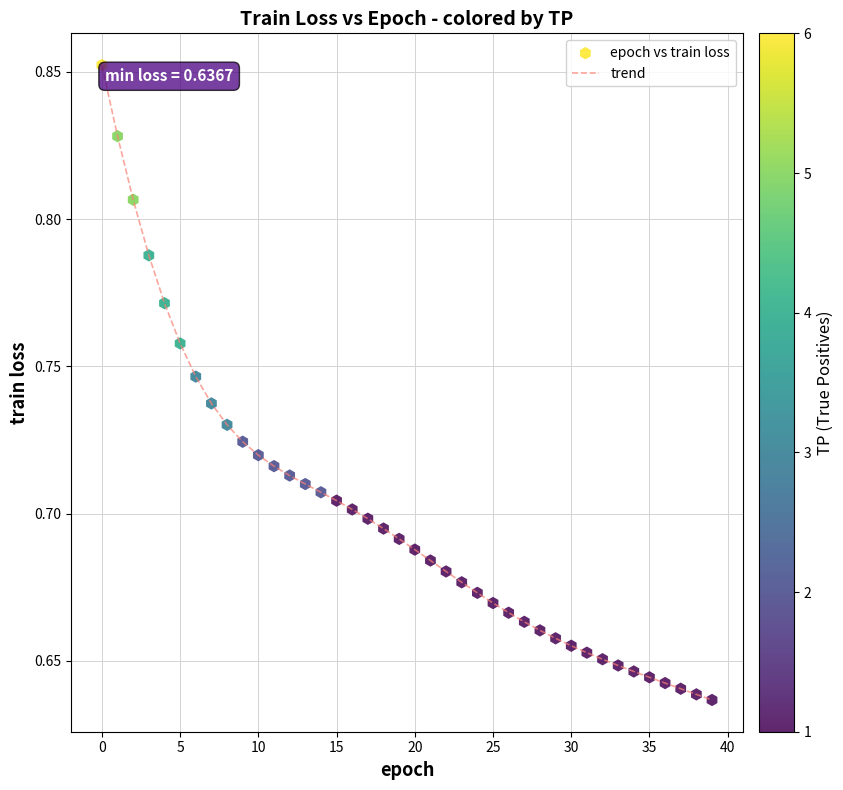

Does the chart have visible grid lines?

Yes